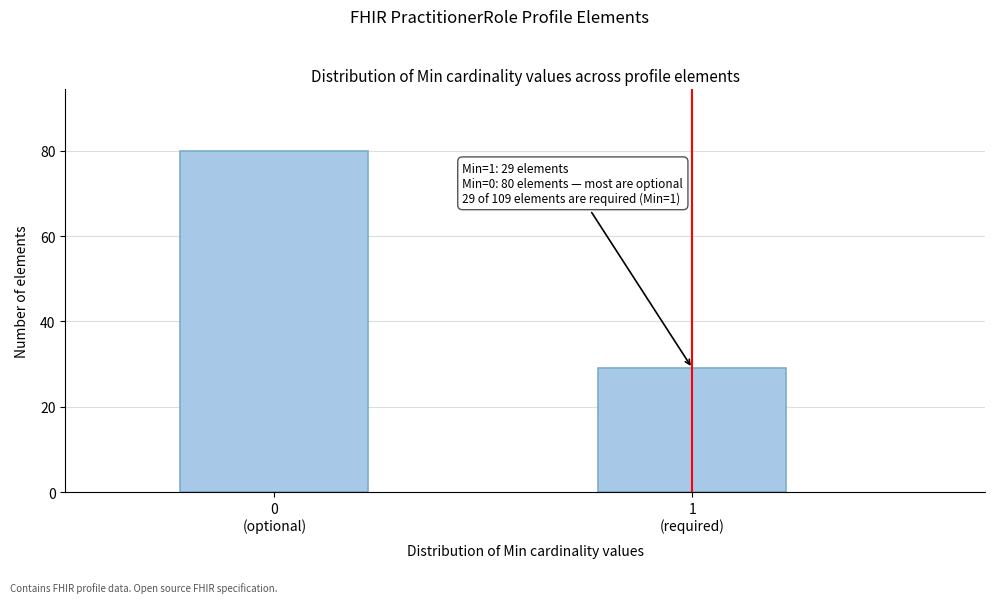

Reading left to right, list all the values displayed in this chart.

80	29